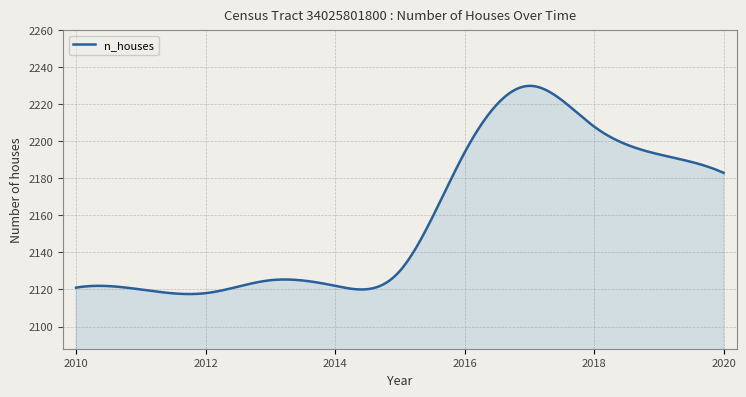

True or false: the data has more than 2 interior local peaks.

True